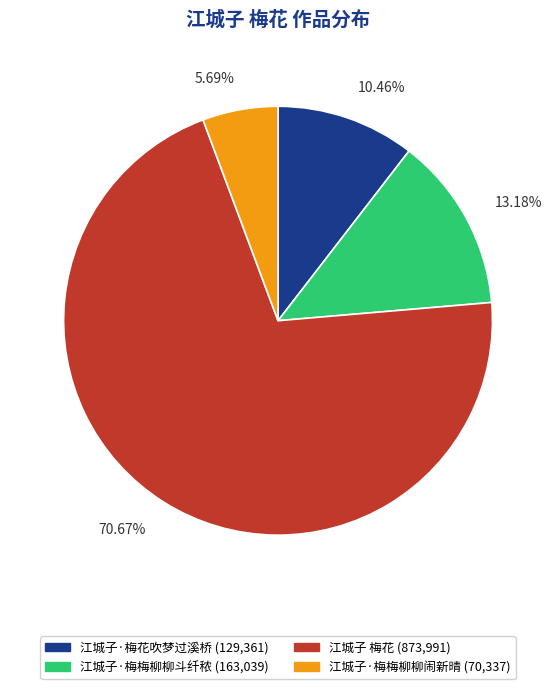

Is there any slice that represents more than half of the pie?

Yes